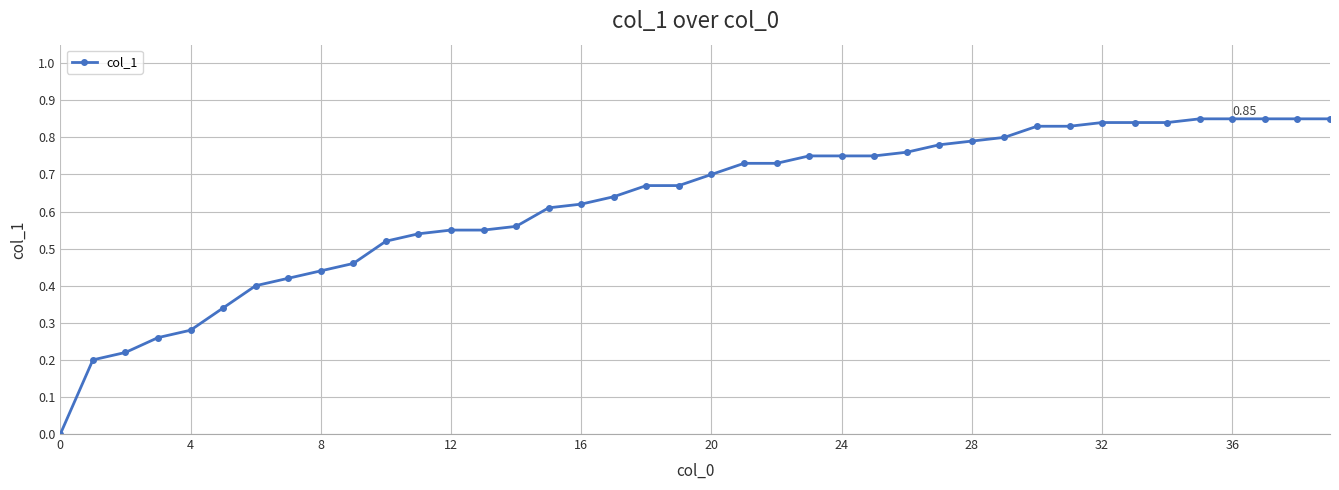

What is the sum of all values?

24.9